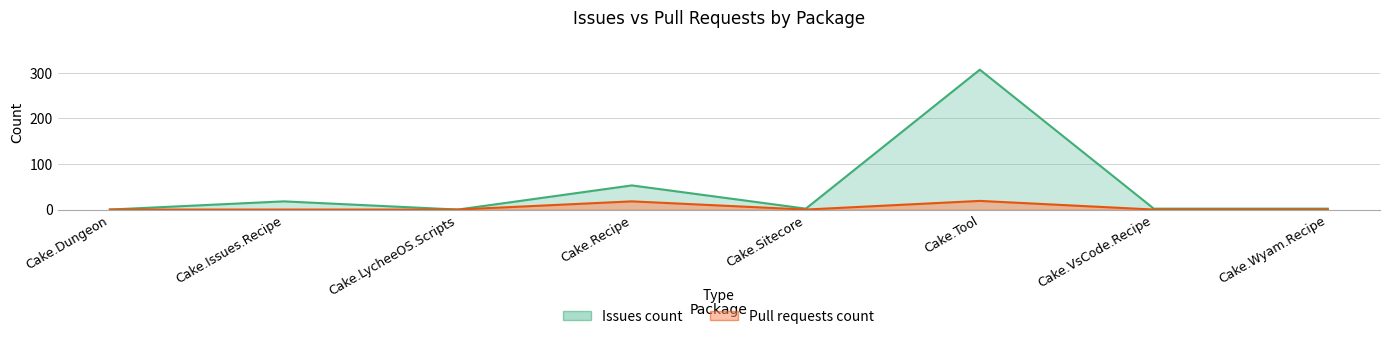

List the series in order of their overall mean, lowest first.

Pull requests count, Issues count